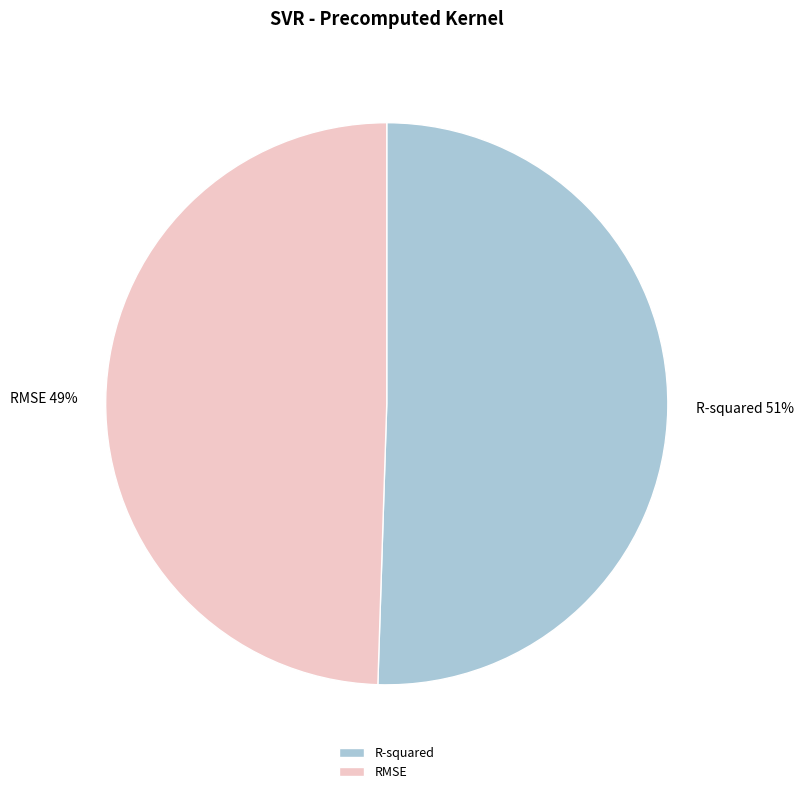

To the nearest percent, what percentage of the pie is RMSE?

49%